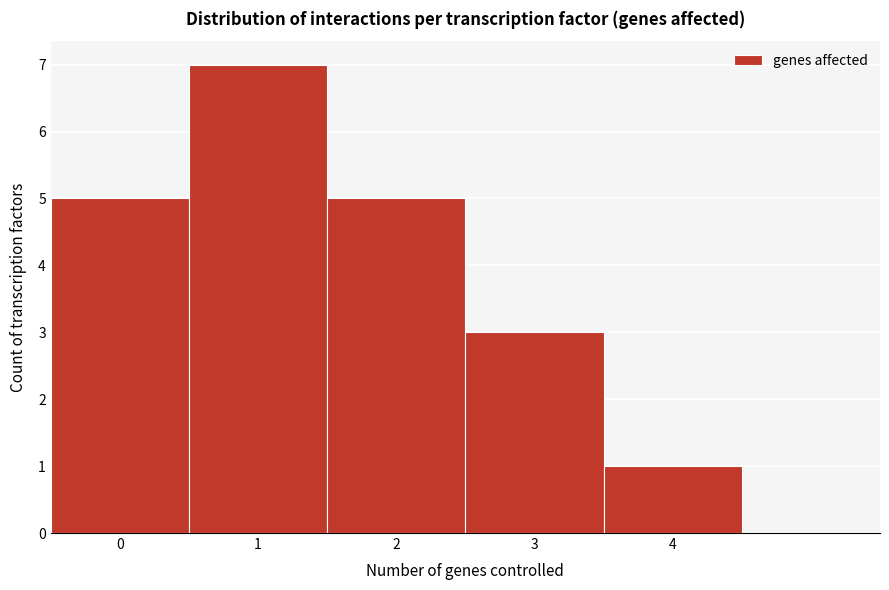

What is the height of the bar covering 2.5 to 3.5 on the x-axis? The values are not printed on the chart, so give them approximately, as read against the axis.

3